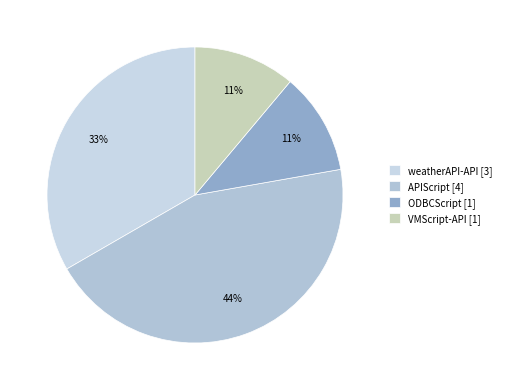

Which has a higher value, ODBCScript or VMScript-API?

ODBCScript